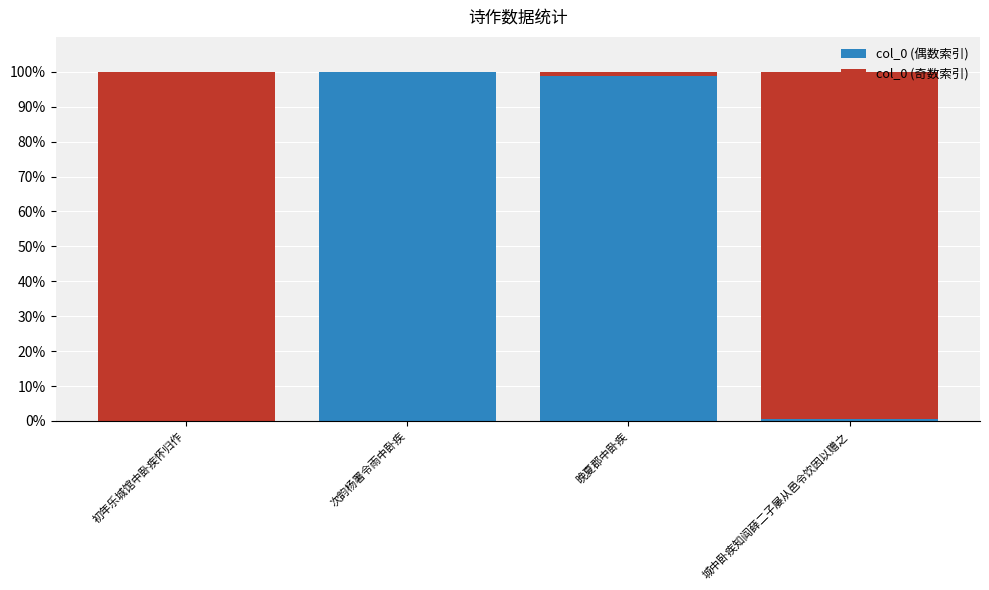

What is the sum of all col_0 (偶数索引) values?

199.3